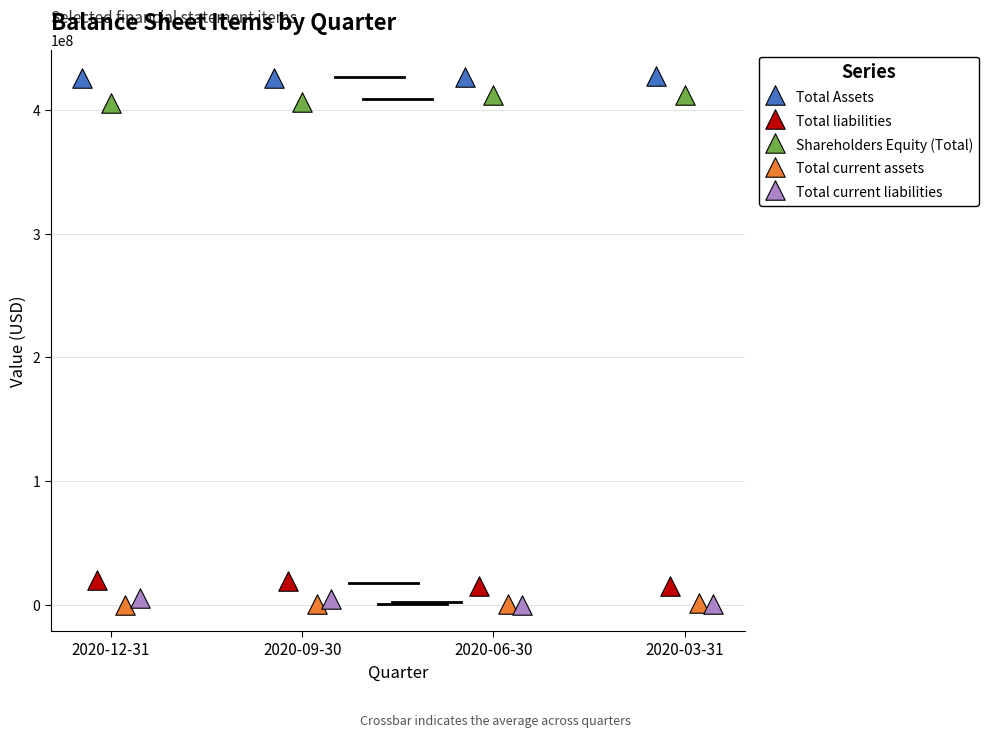

What are all the series names shown in the legend?

Total Assets, Total liabilities, Shareholders Equity (Total), Total current assets, Total current liabilities